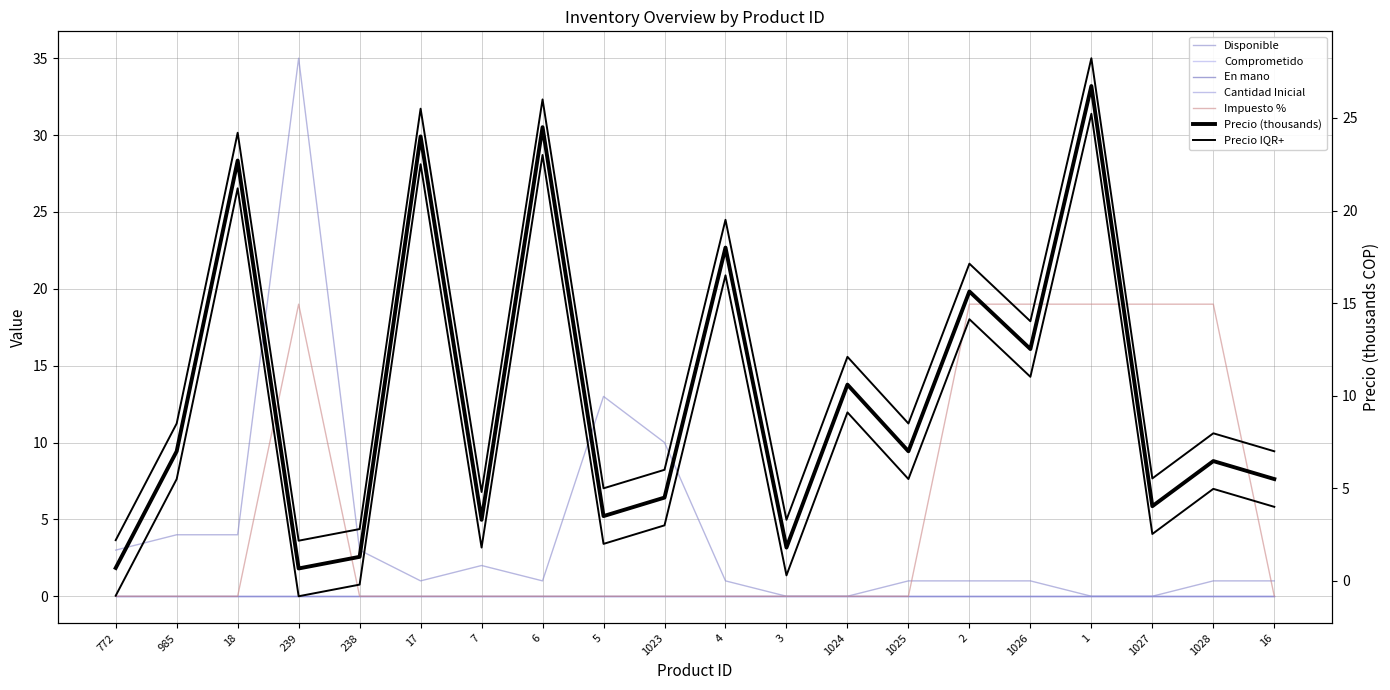

Reading right to left, extract all data points from this chart.

Precio: 16=5.5	1028=6.5	1027=4.0	1=26.7	1026=12.5	2=15.6	1025=7.0	1024=10.6	3=1.8	4=18.0	1023=4.5	5=3.5	6=24.5	7=3.3	17=24.0	238=1.3	239=0.7	18=22.7	985=7.0	772=0.7
Disponible: 16=1.0	1028=1.0	1027=0.0	1=0.0	1026=1.0	2=1.0	1025=1.0	1024=0.0	3=0.0	4=1.0	1023=10.0	5=13.0	6=1.0	7=2.0	17=1.0	238=3.0	239=35.0	18=4.0	985=4.0	772=3.0
Impuesto %: 16=0.0	1028=19.0	1027=19.0	1=19.0	1026=19.0	2=19.0	1025=0.0	1024=0.0	3=0.0	4=0.0	1023=0.0	5=0.0	6=0.0	7=0.0	17=0.0	238=0.0	239=19.0	18=0.0	985=0.0	772=0.0